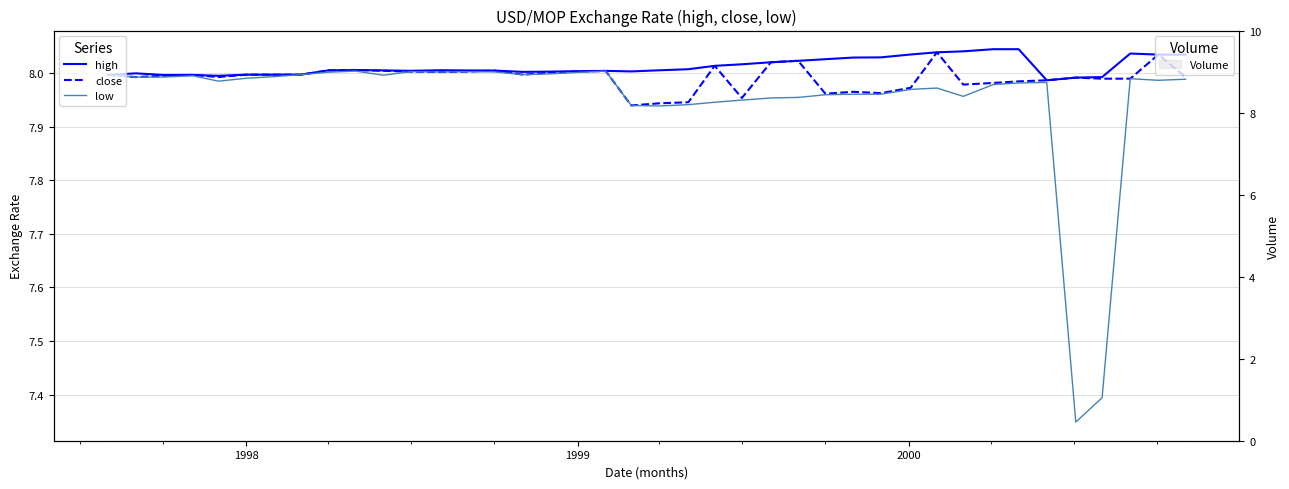

Reading left to right, list all the values displayed in this chart.

high: 8.0	8.0	8.0	8.0	8.0	8.0	8.0	8.0	8.0	8.0	8.0	8.0	8.0	8.0	8.0	8.0	8.0	8.0	8.0	8.0	8.0	8.0	8.0	8.0	8.0	8.0	8.0	8.0	8.0	8.0	8.0	8.0	8.0	8.0	8.0	8.0	8.0	8.0	8.0	8.0
close: 8.0	8.0	8.0	8.0	8.0	8.0	8.0	8.0	8.0	8.0	8.0	8.0	8.0	8.0	8.0	8.0	8.0	8.0	8.0	7.9	7.9	7.9	8.0	8.0	8.0	8.0	8.0	8.0	8.0	8.0	8.0	8.0	8.0	8.0	8.0	8.0	8.0	8.0	8.0	8.0
low: 8.0	8.0	8.0	8.0	8.0	8.0	8.0	8.0	8.0	8.0	8.0	8.0	8.0	8.0	8.0	8.0	8.0	8.0	8.0	7.9	7.9	7.9	7.9	8.0	8.0	8.0	8.0	8.0	8.0	8.0	8.0	8.0	8.0	8.0	8.0	7.3	7.4	8.0	8.0	8.0